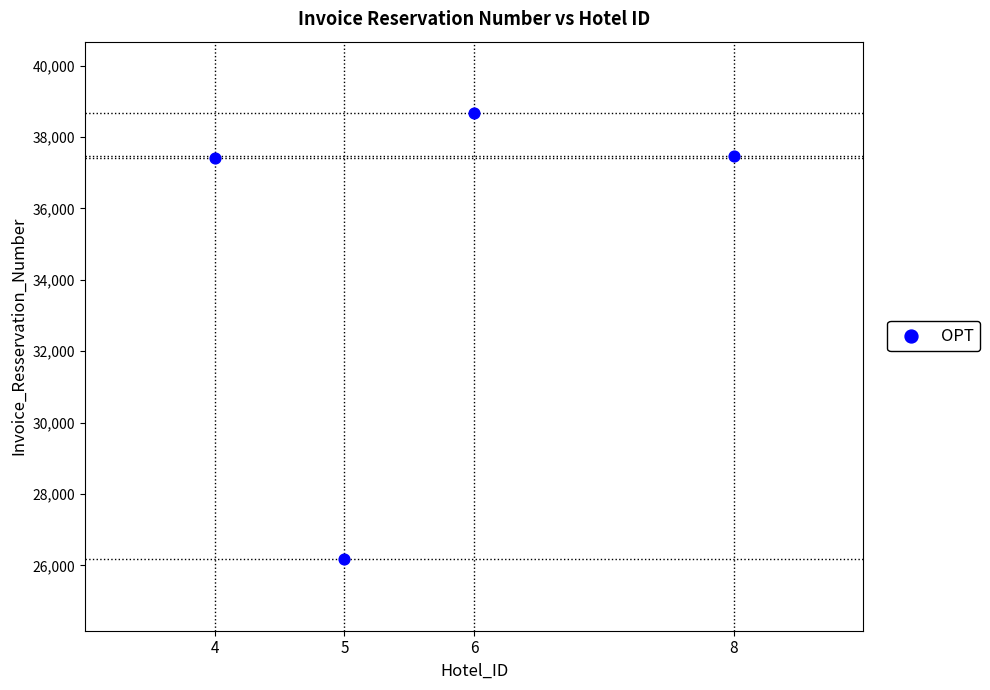

What is the average X value?

6